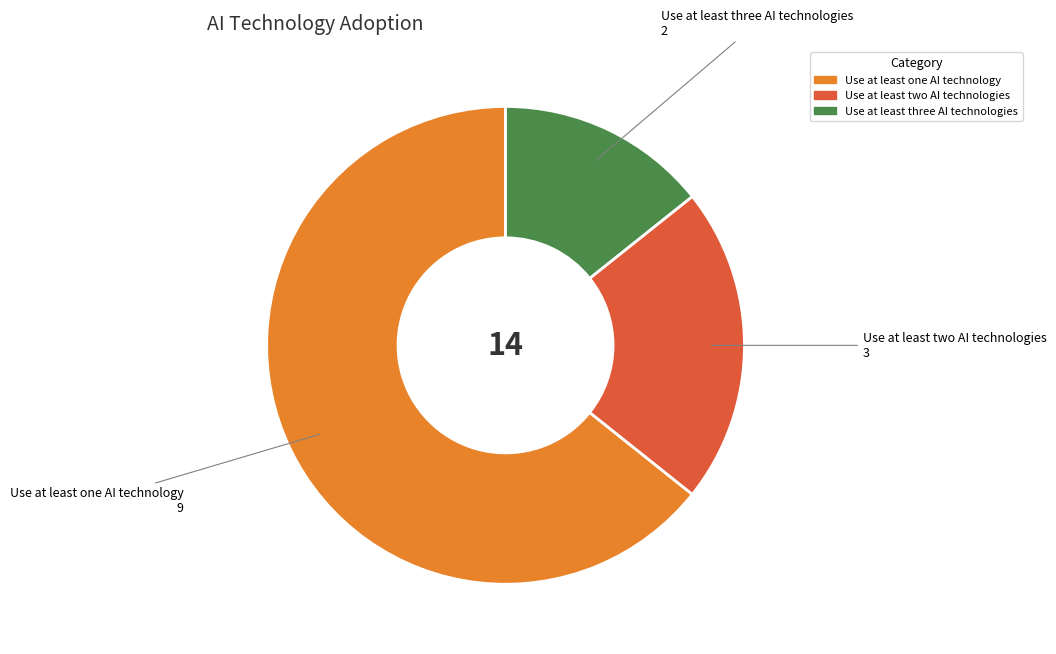

Approximately how many times larger is the value at Use at least one AI technology compared to Use at least two AI technologies?

3.0